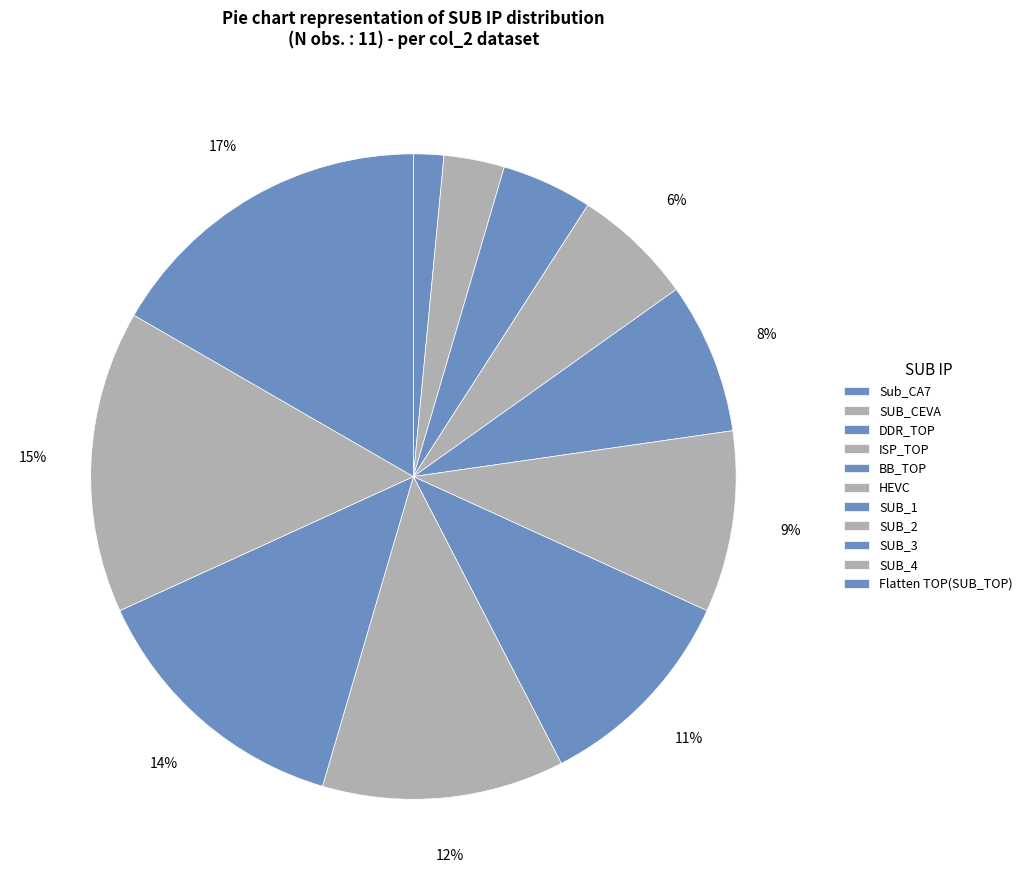

Count the number of slices in the pie.

11